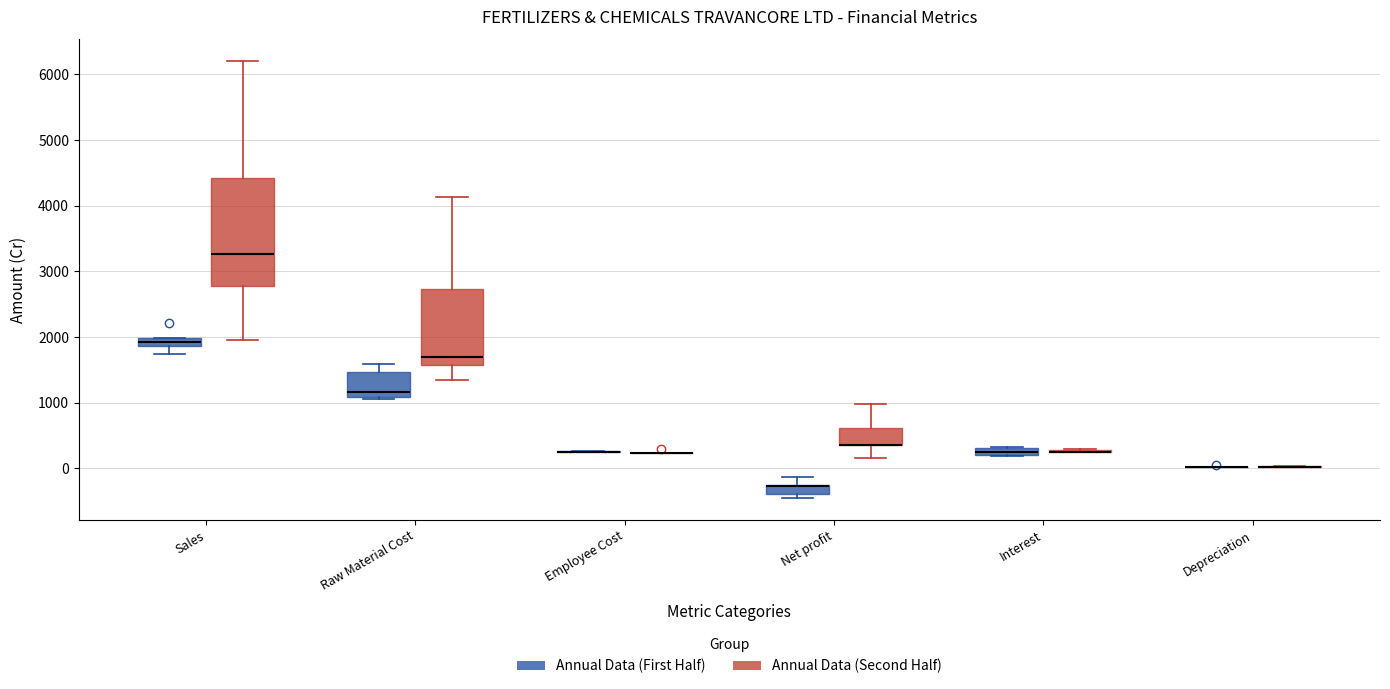

Comparing the boxes themselves (not the whiskers), which one is the tallest?

Sales (Annual Data (Second Half))